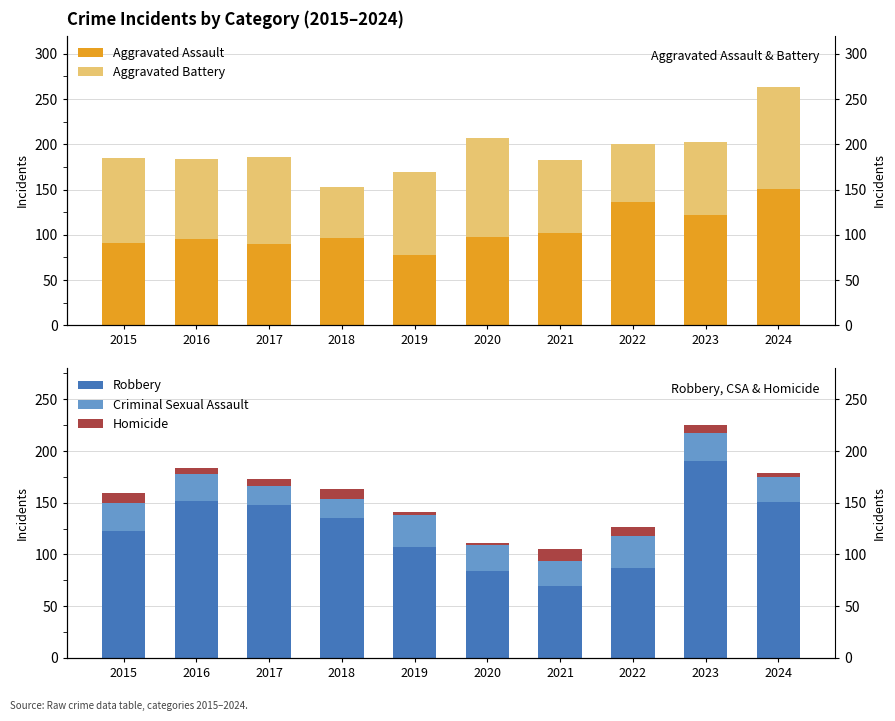

What is the value of the Aggravated Assault bar at the 10th from the left?

151